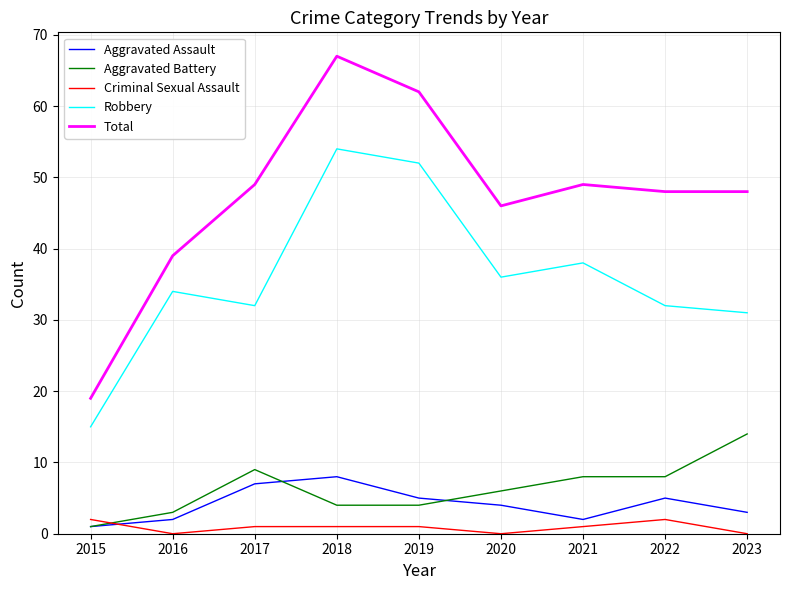

True or false: Aggravated Assault has more than 1 points higher than both neighbors.

True